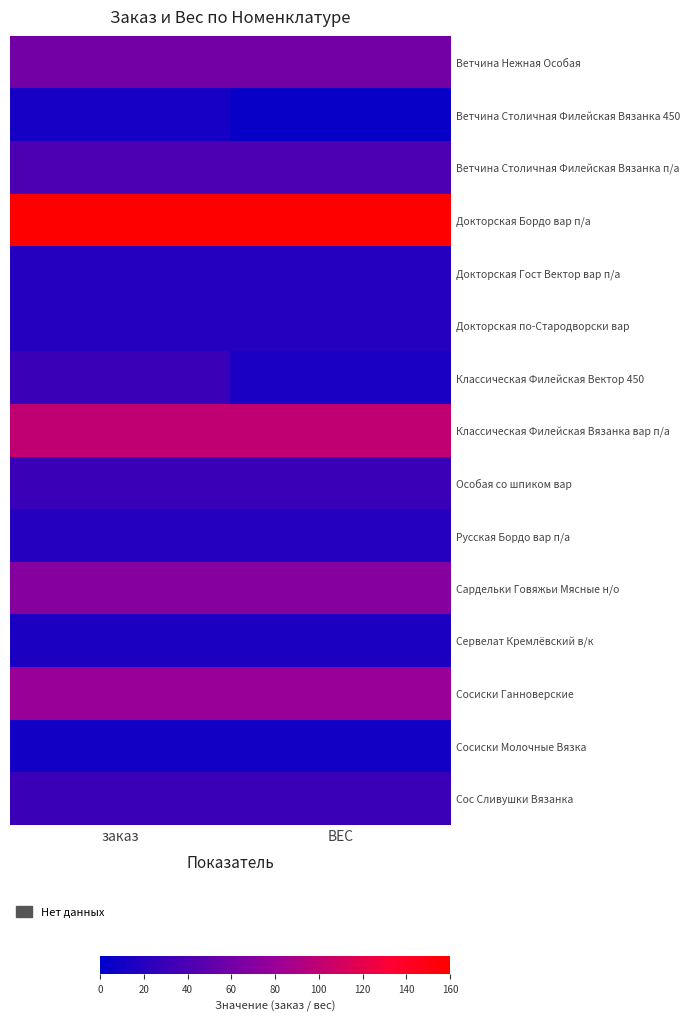

Reading left to right, extract all data points from this chart.

Ветчина Нежная Особая: заказ=60.0	ВЕС=60.0
Ветчина Столичная Филейская Вязанка 450: заказ=12.0	ВЕС=5.4
Ветчина Столичная Филейская Вязанка п/а: заказ=40.0	ВЕС=40.0
Докторская Бордо вар п/а: заказ=160.0	ВЕС=160.0
Докторская Гост Вектор вар п/а: заказ=20.0	ВЕС=20.0
Докторская по-Стародворски вар: заказ=20.0	ВЕС=20.0
Классическая Филейская Вектор 450: заказ=30.0	ВЕС=13.5
Классическая Филейская Вязанка вар п/а: заказ=100.0	ВЕС=100.0
Особая со шпиком вар: заказ=30.0	ВЕС=30.0
Русская Бордо вар п/а: заказ=20.0	ВЕС=20.0
Сардельки Говяжьи Мясные н/о: заказ=70.0	ВЕС=70.0
Сервелат Кремлёвский в/к: заказ=15.0	ВЕС=15.0
Сосиски Ганноверские: заказ=80.0	ВЕС=80.0
Сосиски Молочные Вязка: заказ=10.0	ВЕС=10.0
Сос Сливушки Вязанка: заказ=30.0	ВЕС=30.0